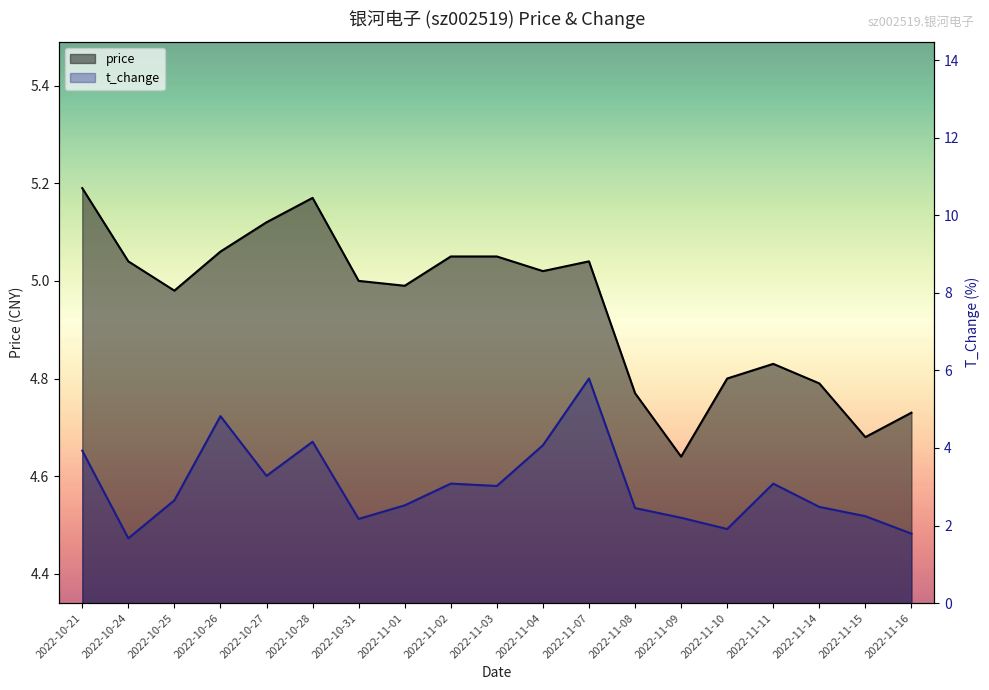

What is the difference between the maximum and second lowest values in the price series?

0.5